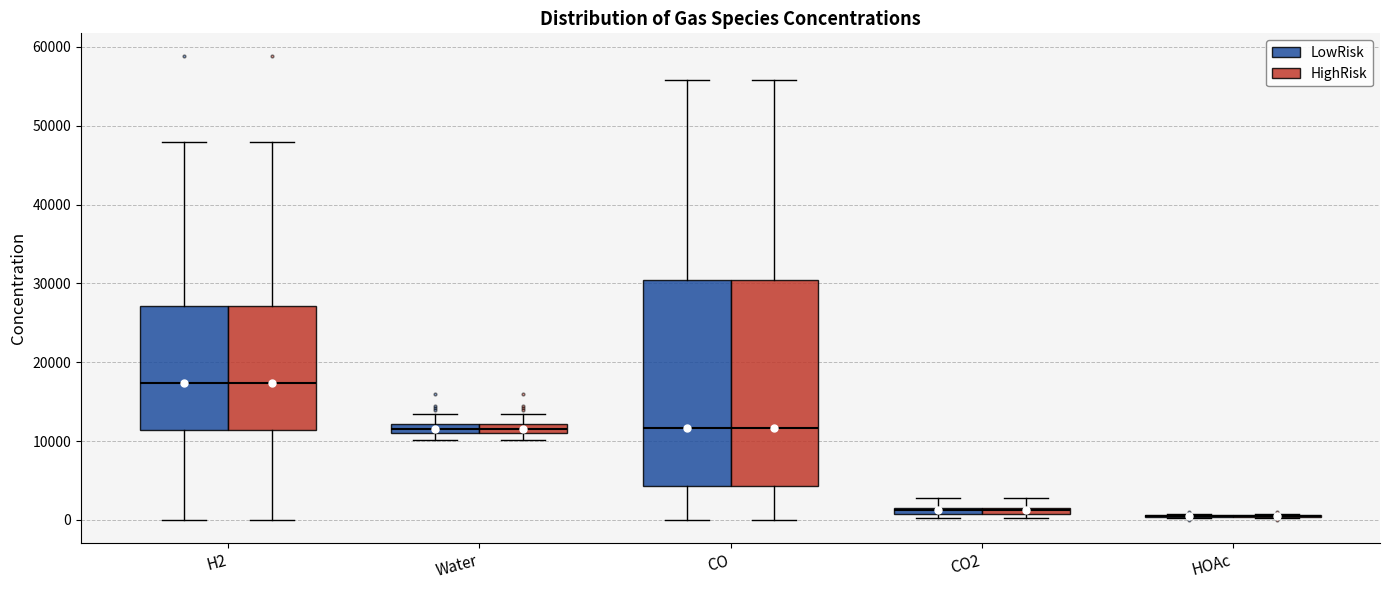

Where does the upper whisker of the box for Water (LowRisk) end on the y-axis? The values are not printed on the chart, so give them approximately, as read against the axis.

13000